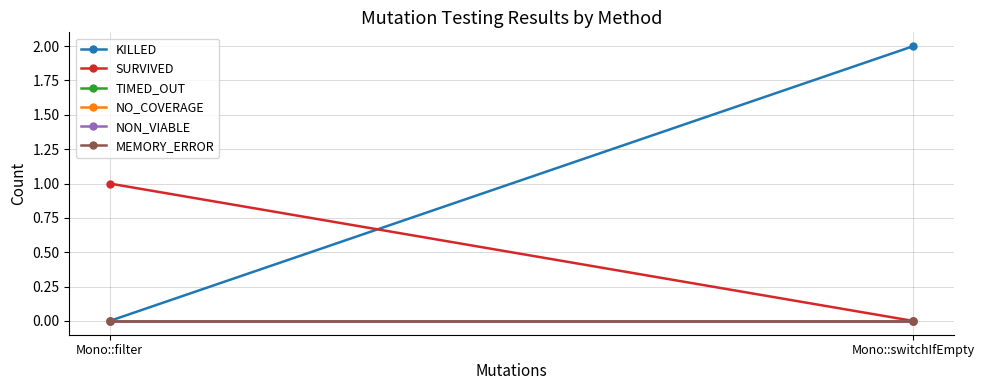

At Mono::switchIfEmpty, list the series in order from smallest to largest.

SURVIVED, TIMED_OUT, NO_COVERAGE, NON_VIABLE, MEMORY_ERROR, KILLED